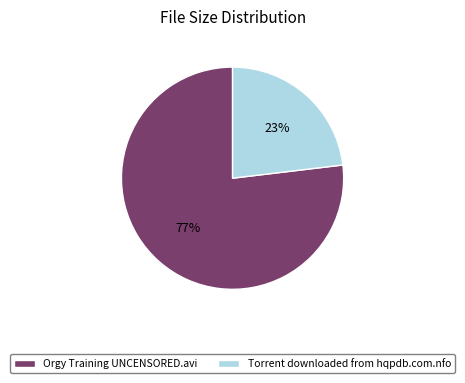

Does Orgy Training UNCENSORED.avi represent more than half of the total?

Yes